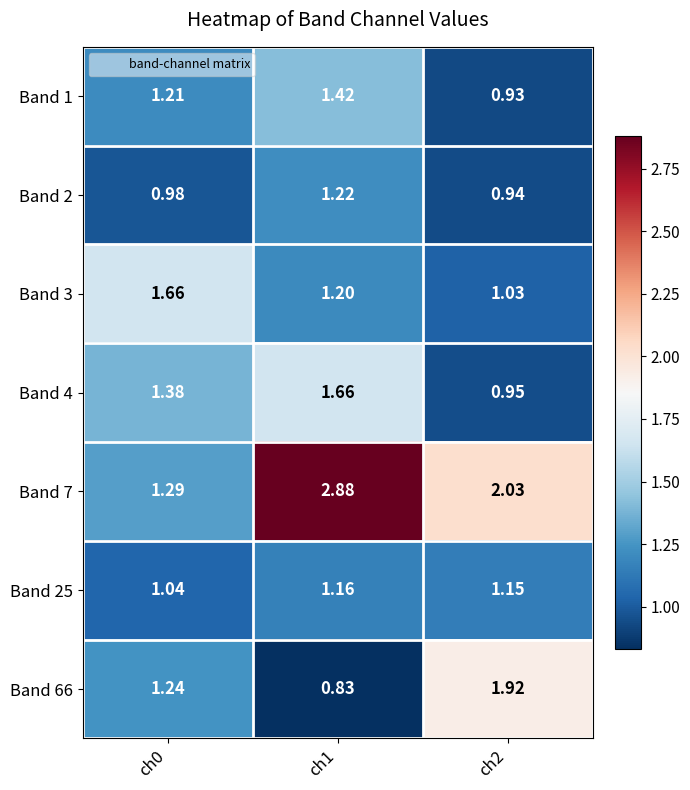

Count the number of categories in the chart.

3